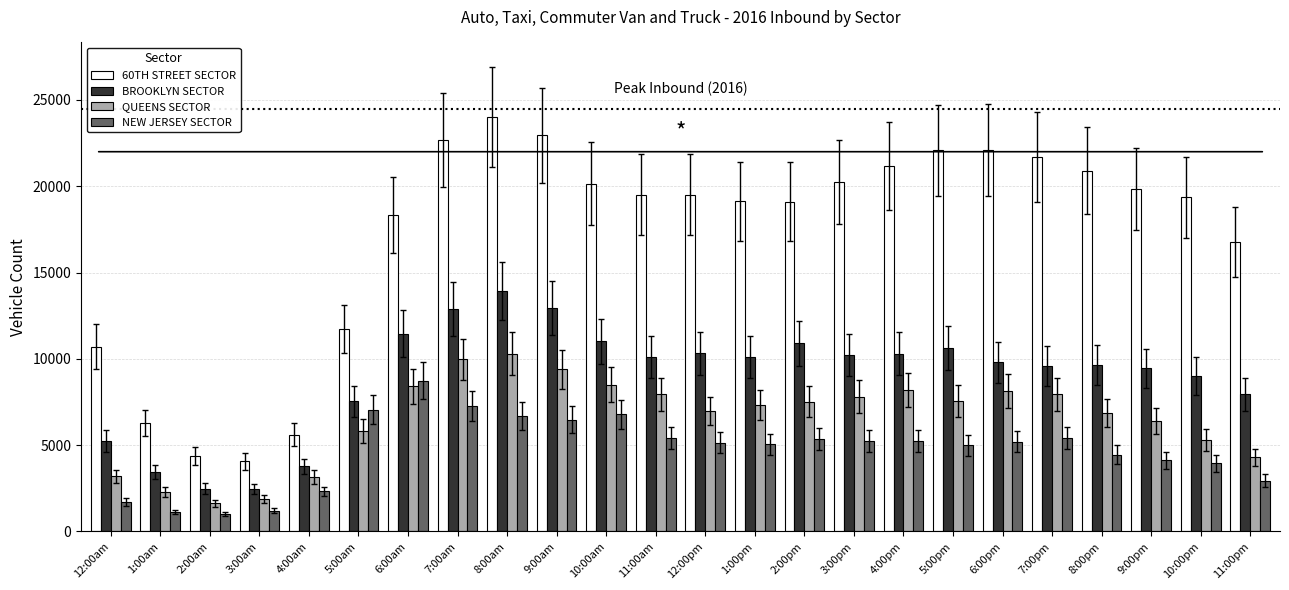

What is the total value across all series at 7:00am?

52812